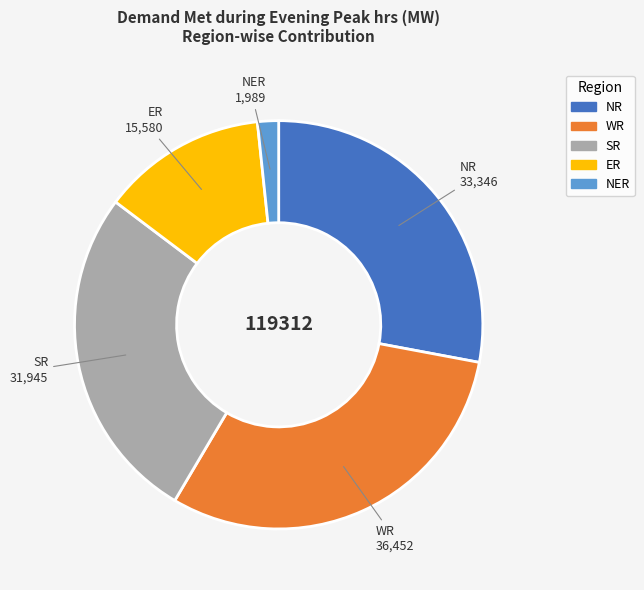

Is SR the majority of the pie?

No